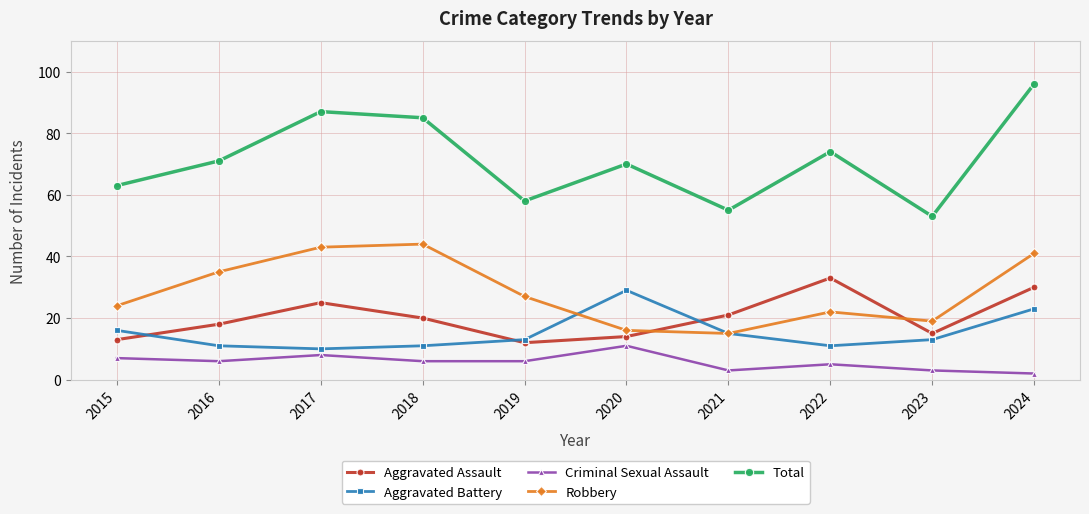

How many intersections are there between Aggravated Assault and Aggravated Battery?

3